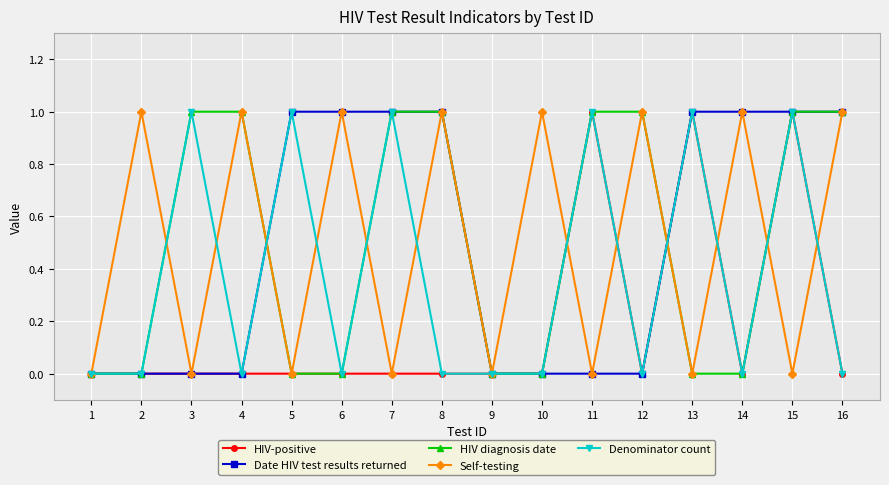

What is the value of the Self-testing point at the 2nd from the left?

1